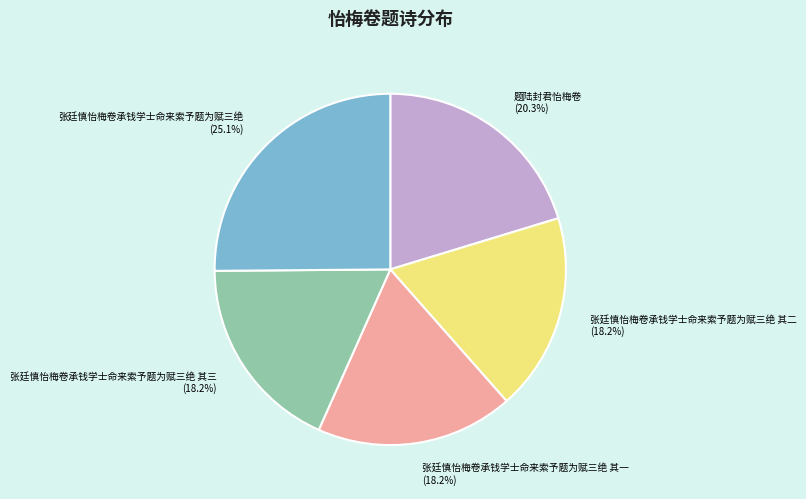

Count the number of slices in the pie.

5